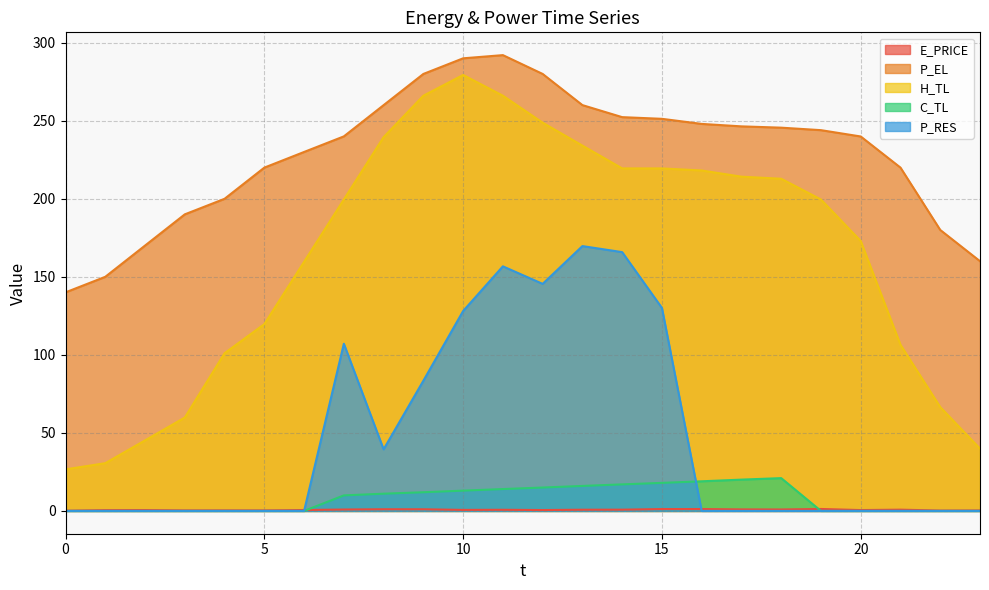

How many lines are shown in the chart?

5